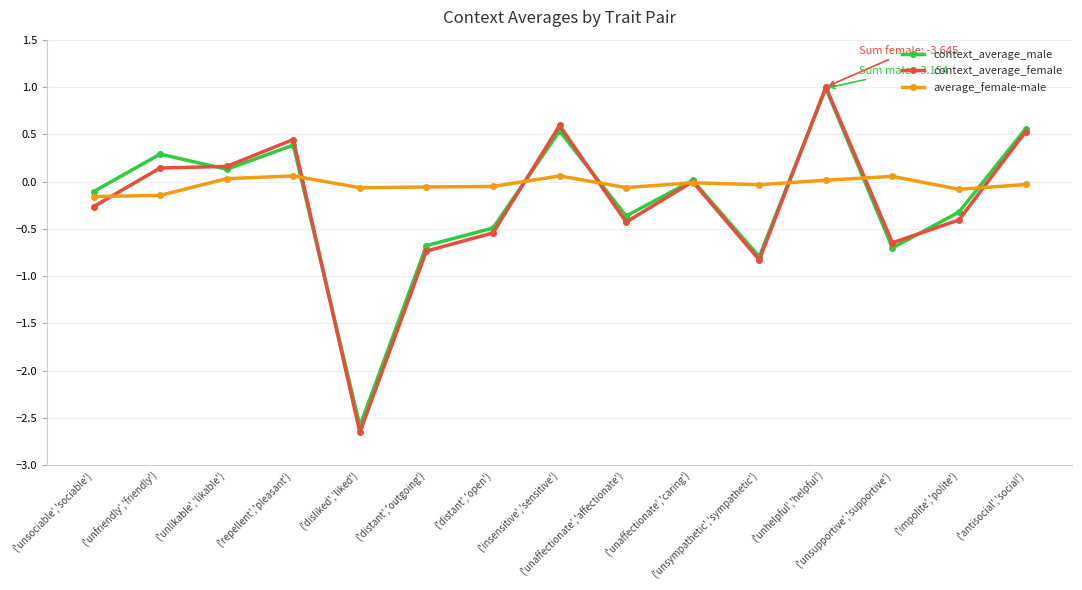

What is the greatest value displayed?

1.0